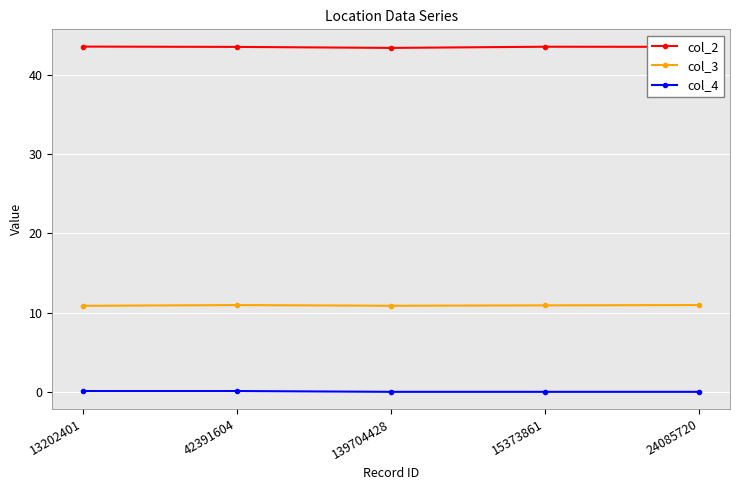

What is the approximate value of col_2 at 139704428?

43.4